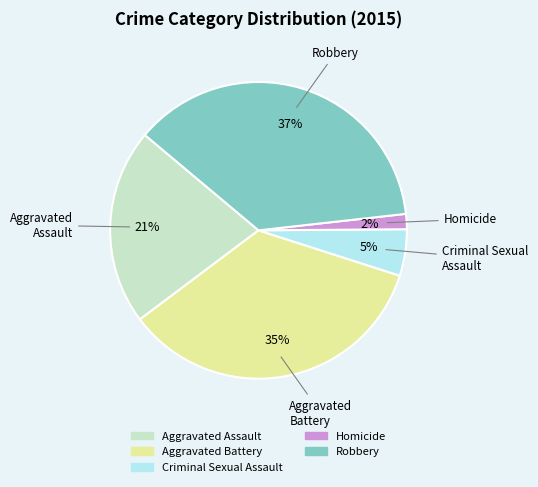

To the nearest percent, what is the difference between the largest and smallest slice percentages?

35%